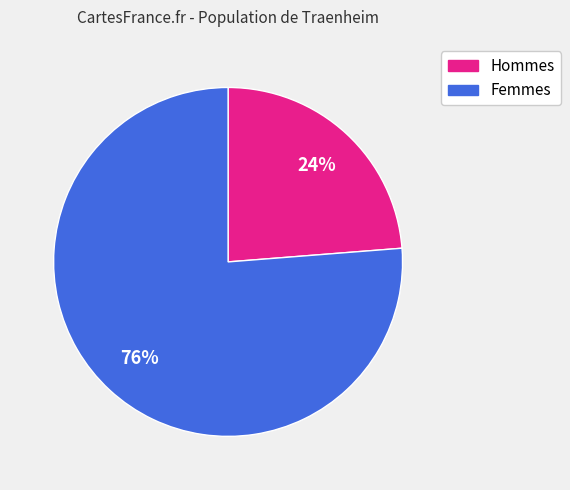

Does any single category account for the majority?

Yes